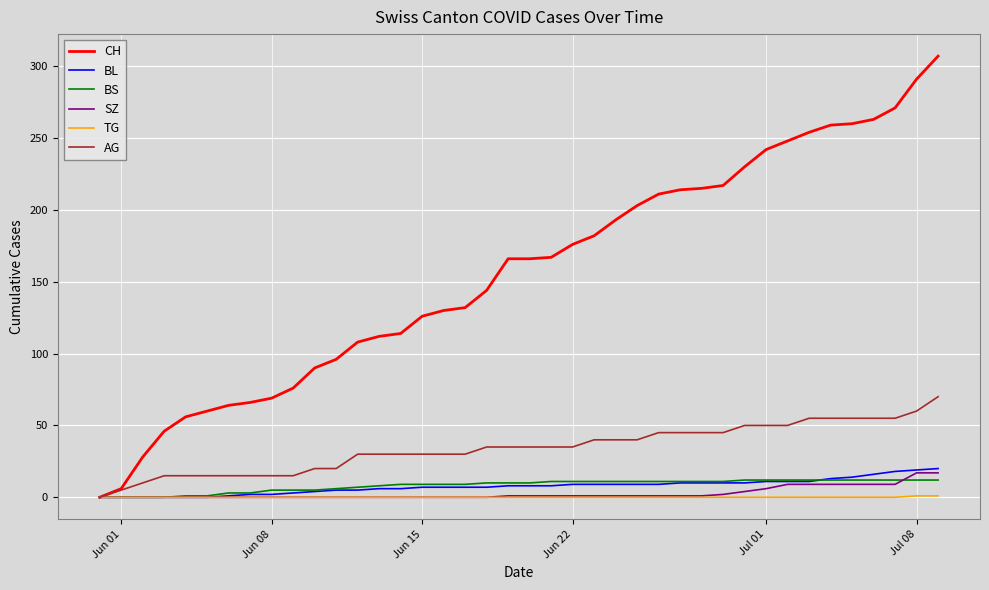

Which series has the widest spread of values?

CH